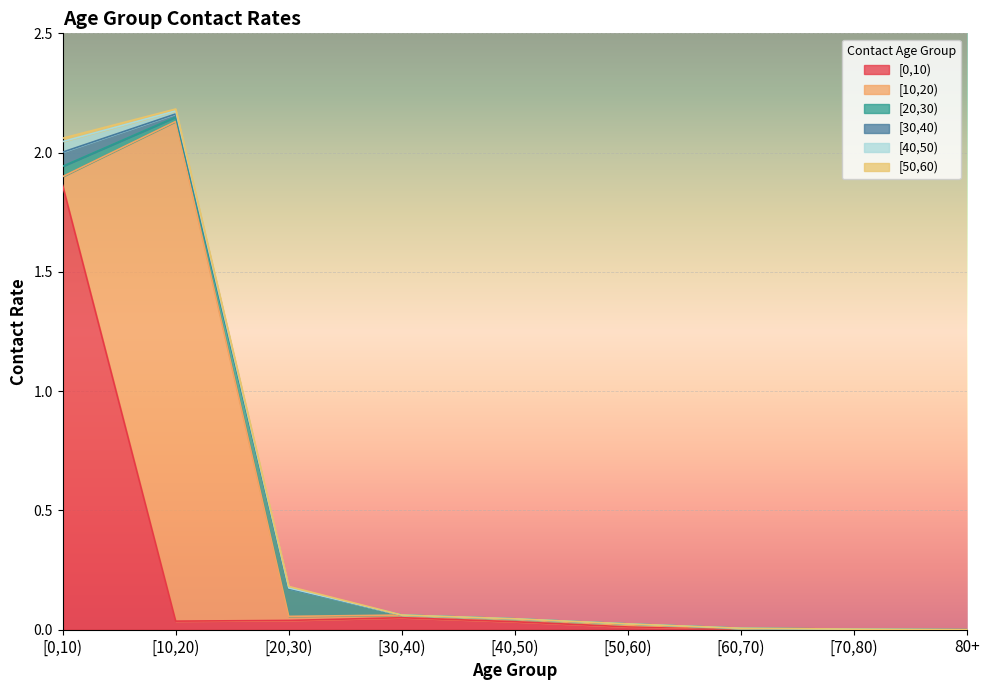

Where is [50,60) nearest to the value 0?

[30,40)